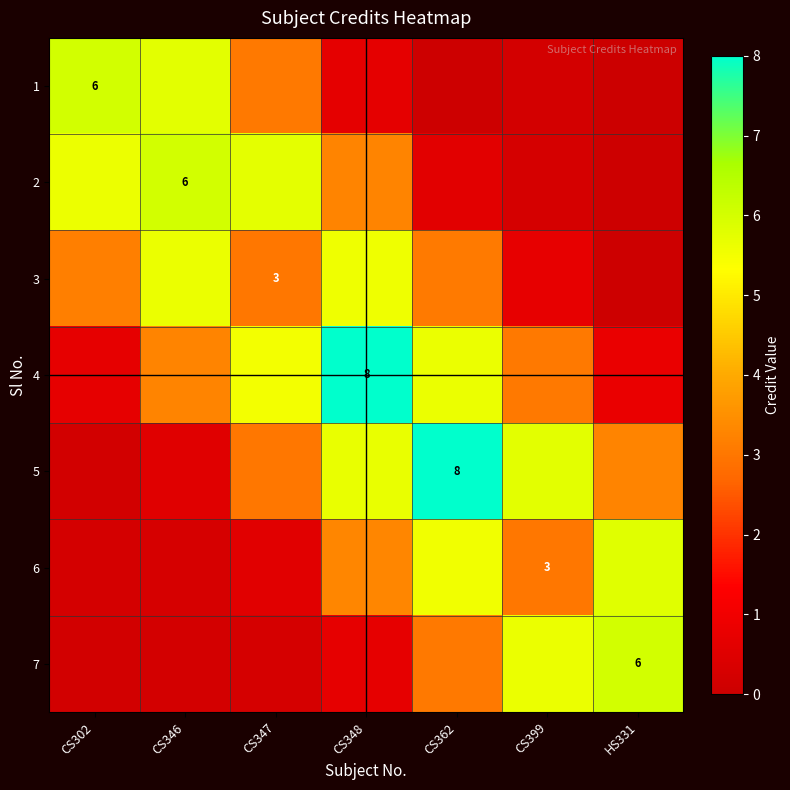

At which label does row_0 reach its peak?

CS302